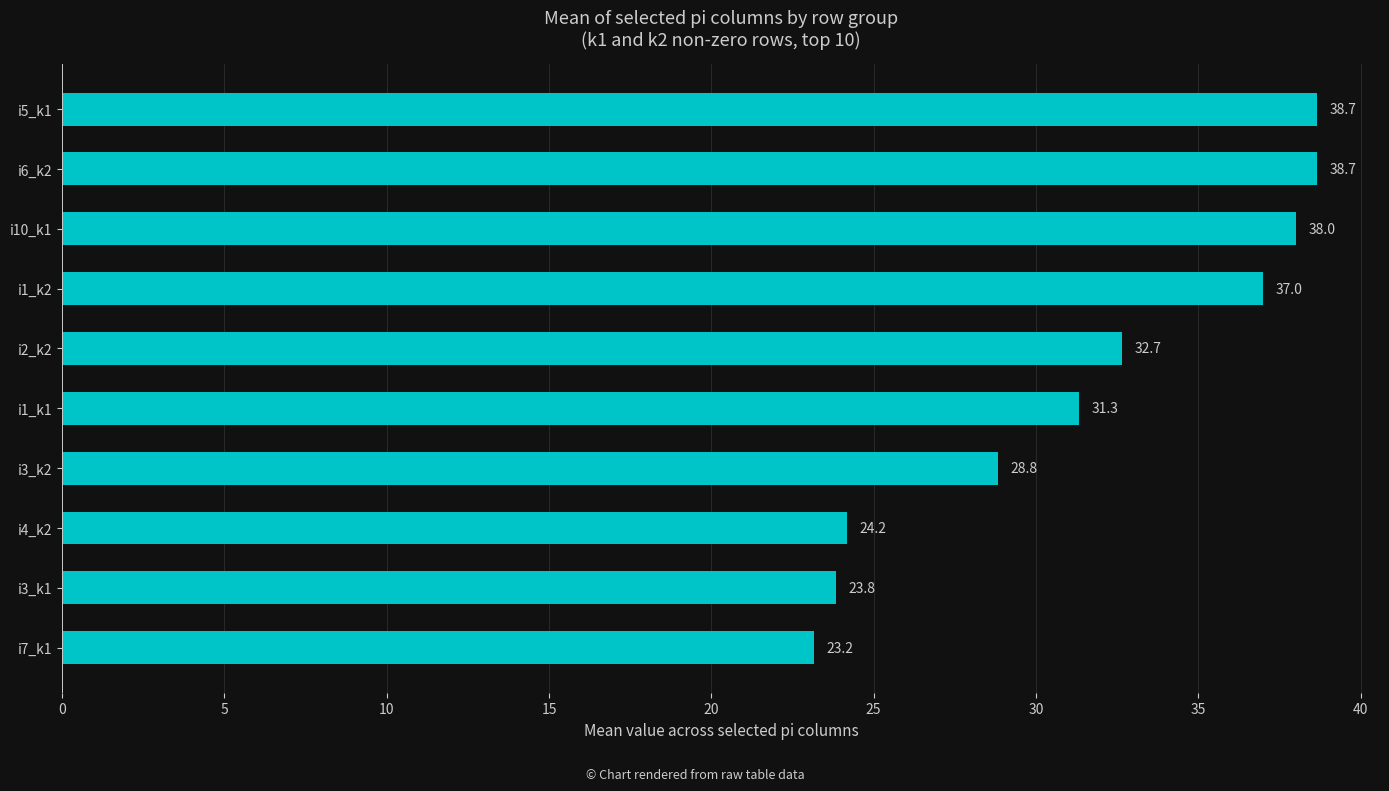

How many bars are there in total?

10